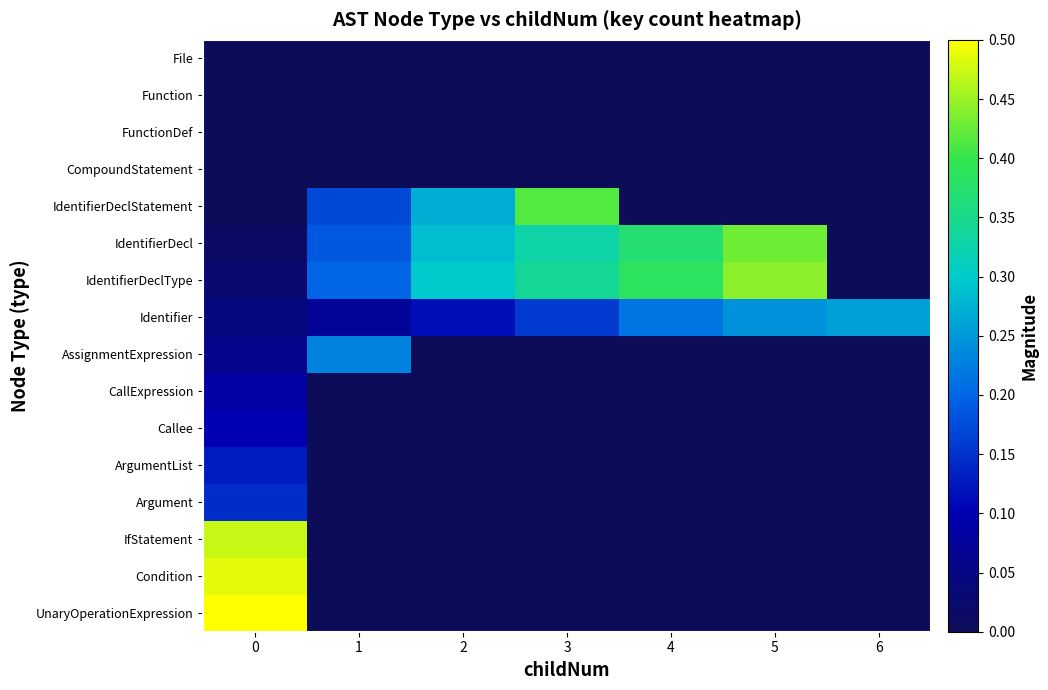

At 2, list the series in order from largest to smallest.

IdentifierDeclType, IdentifierDecl, IdentifierDeclStatement, Identifier, File, Function, FunctionDef, CompoundStatement, AssignmentExpression, CallExpression, Callee, ArgumentList, Argument, IfStatement, Condition, UnaryOperationExpression